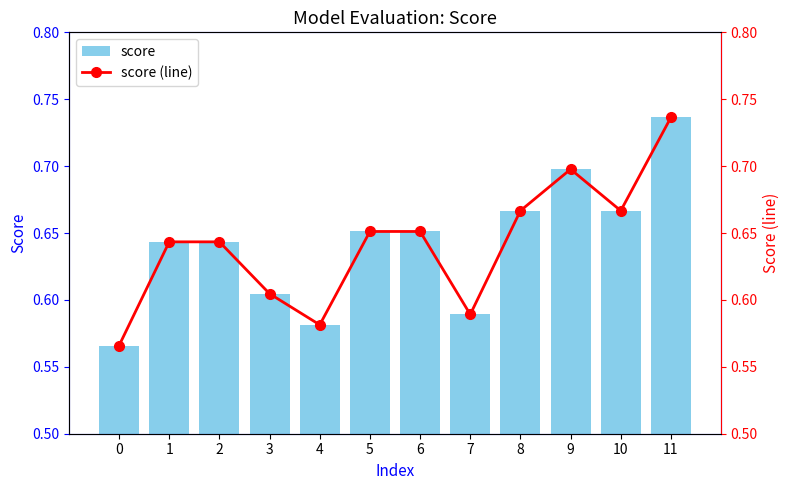

At which category is the sum across all series the highest?

11